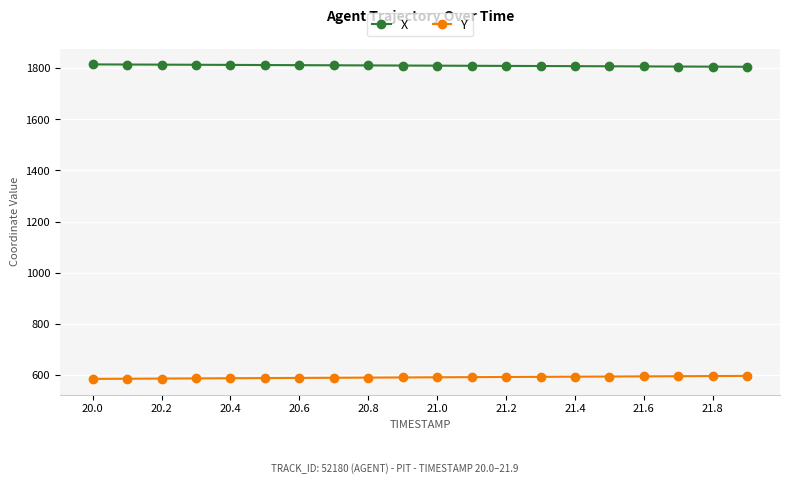

How many values in the X series exceed 1810?

11